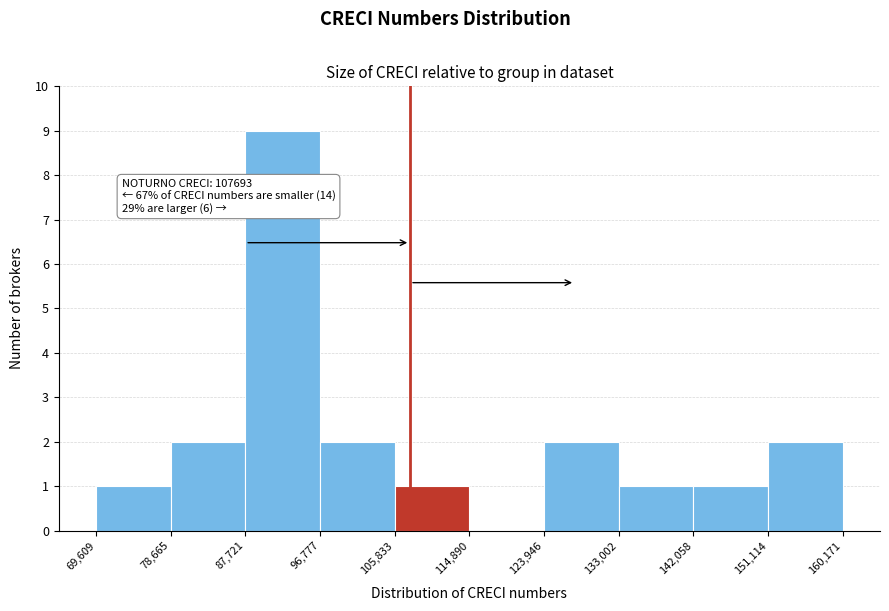

Which range on the x-axis has the tallest bar?

87,721 to 96,777